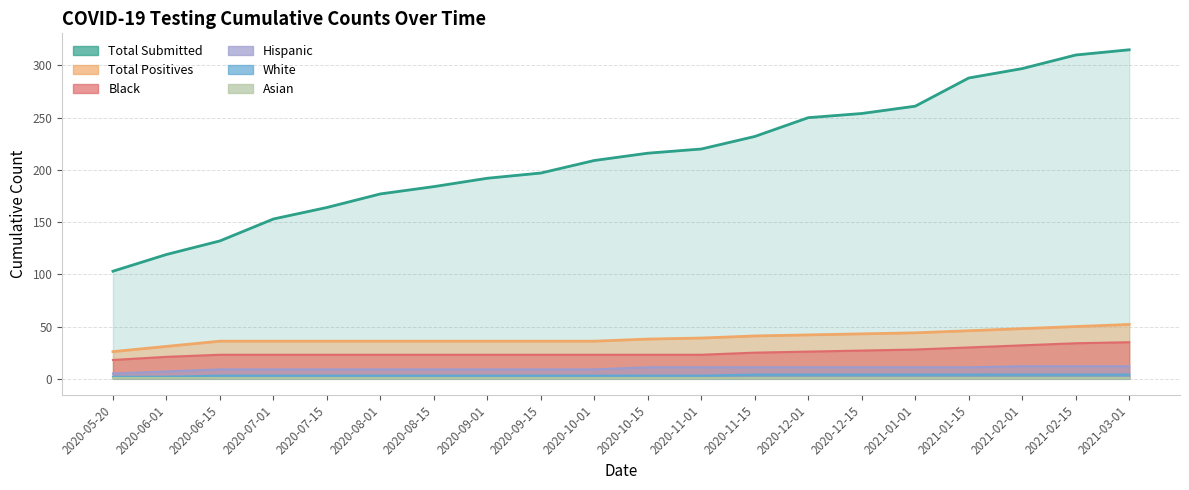

What is the label of the 18th point from the right?

2020-06-15